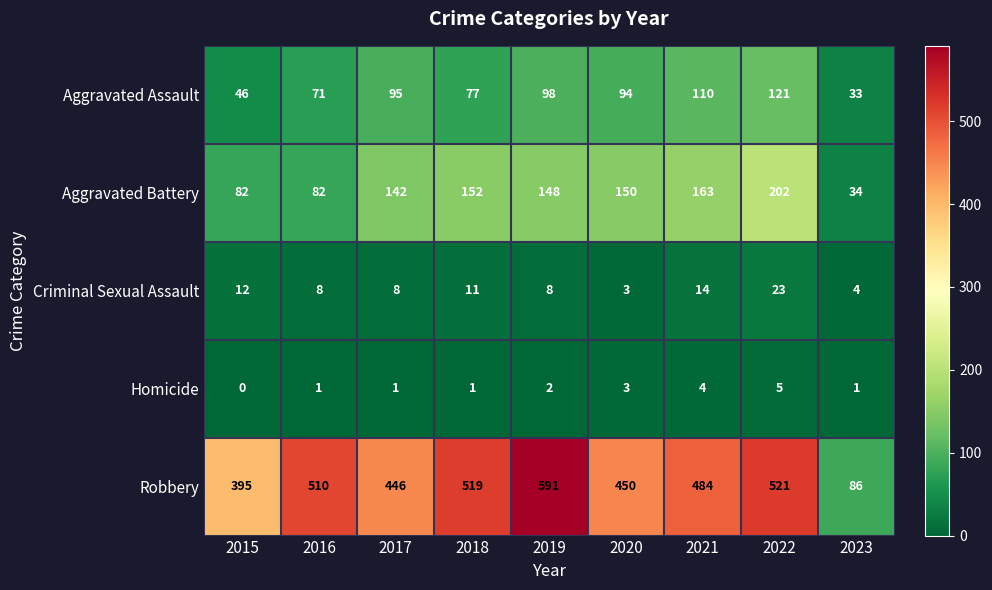

The value of Aggravated Assault at 2017 is 38. True or false?

False